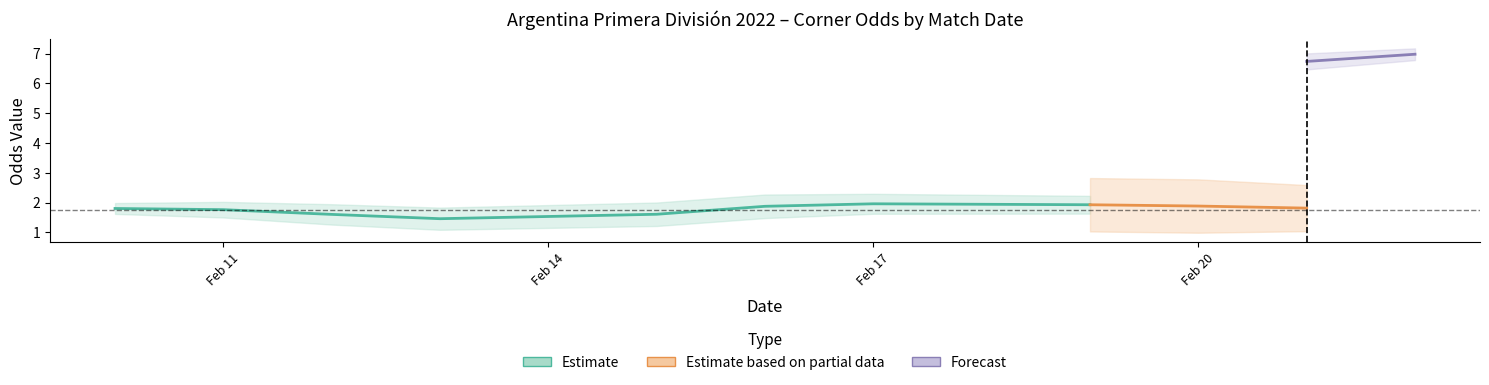

Does the chart have visible grid lines?

No